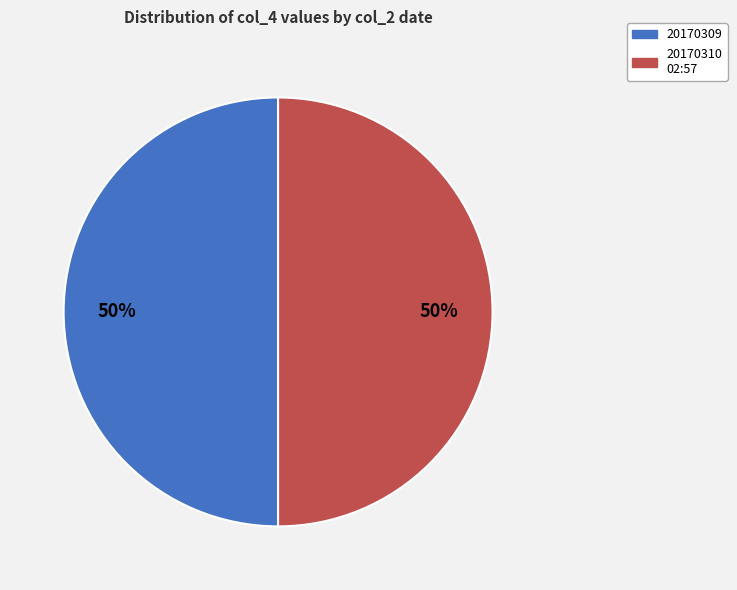

To the nearest percent, what is the average slice percentage?

50%